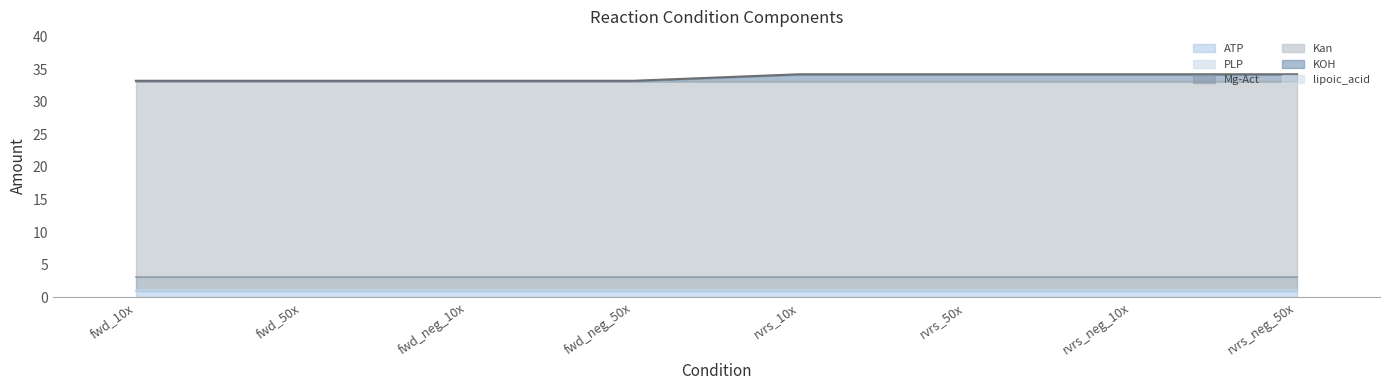

What is the highest value of the KOH series?

1.0